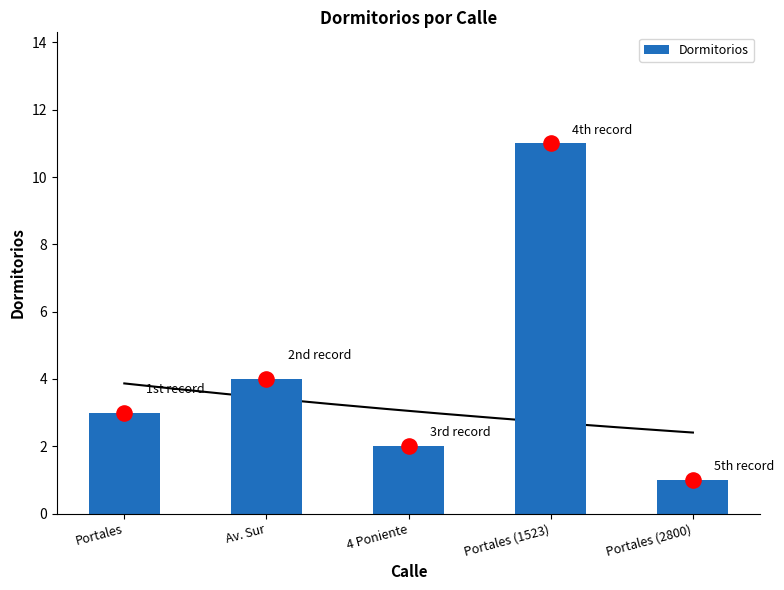

Which has a higher value, Av. Sur or 4 Poniente?

Av. Sur